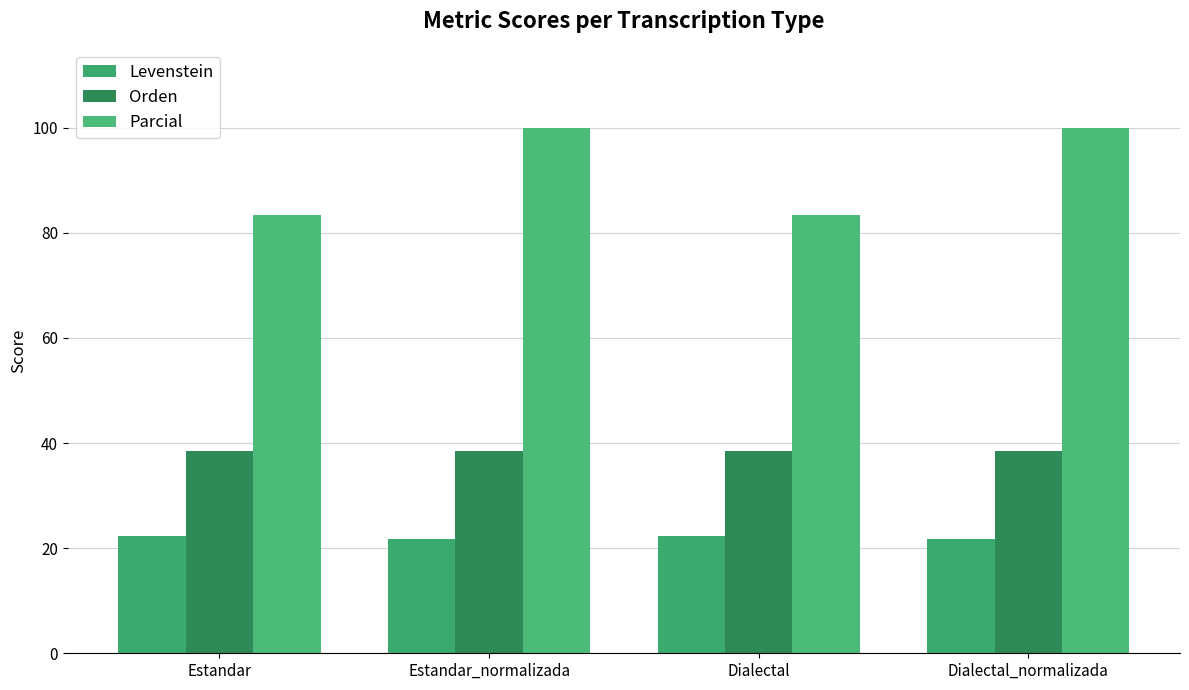

The Parcial series shows 151.8 at Dialectal_normalizada. True or false?

False